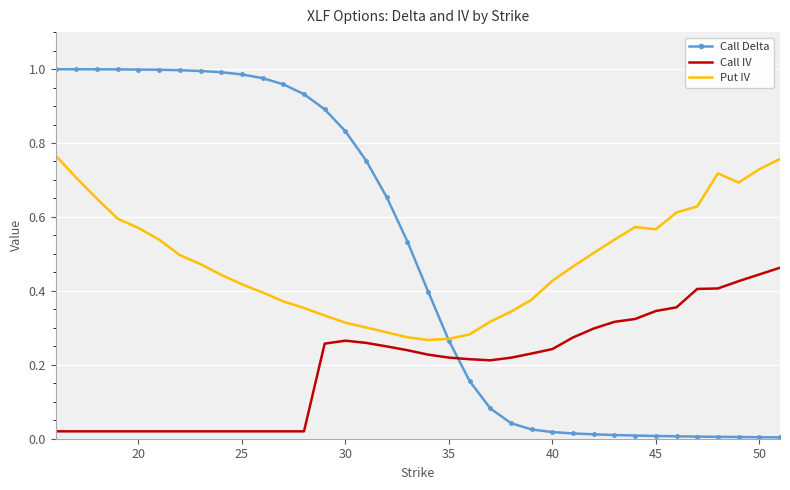

Which series ends up on top after the final intersection of Call Delta and Call IV?

Call IV